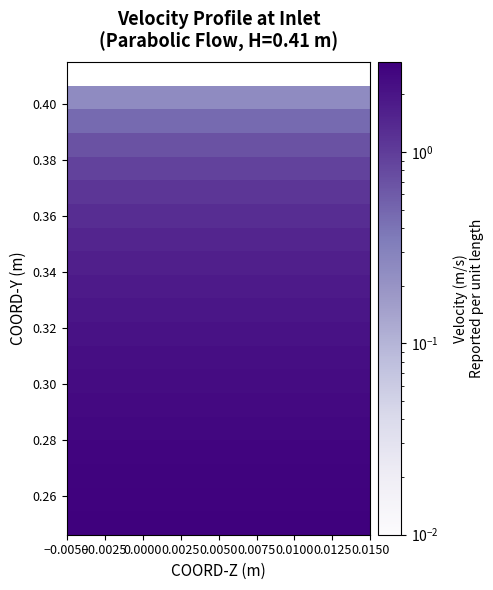

What is the maximum value shown in the chart?

2.8